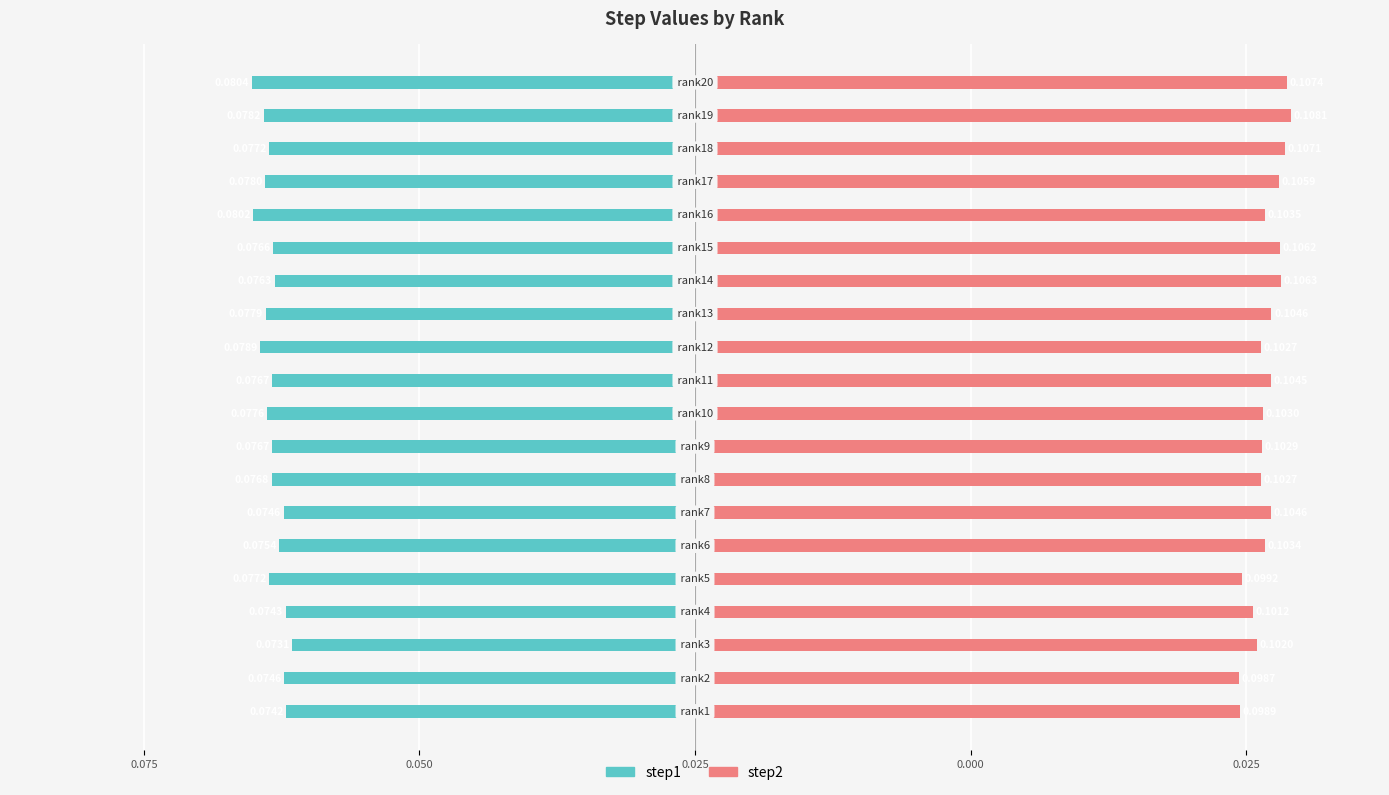

Rank the series at 14 from lowest to highest value.

step1, step2